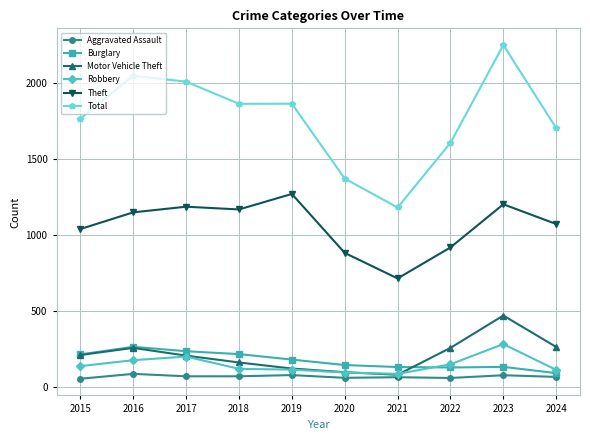

At which category does Motor Vehicle Theft reach its first local peak?

2016